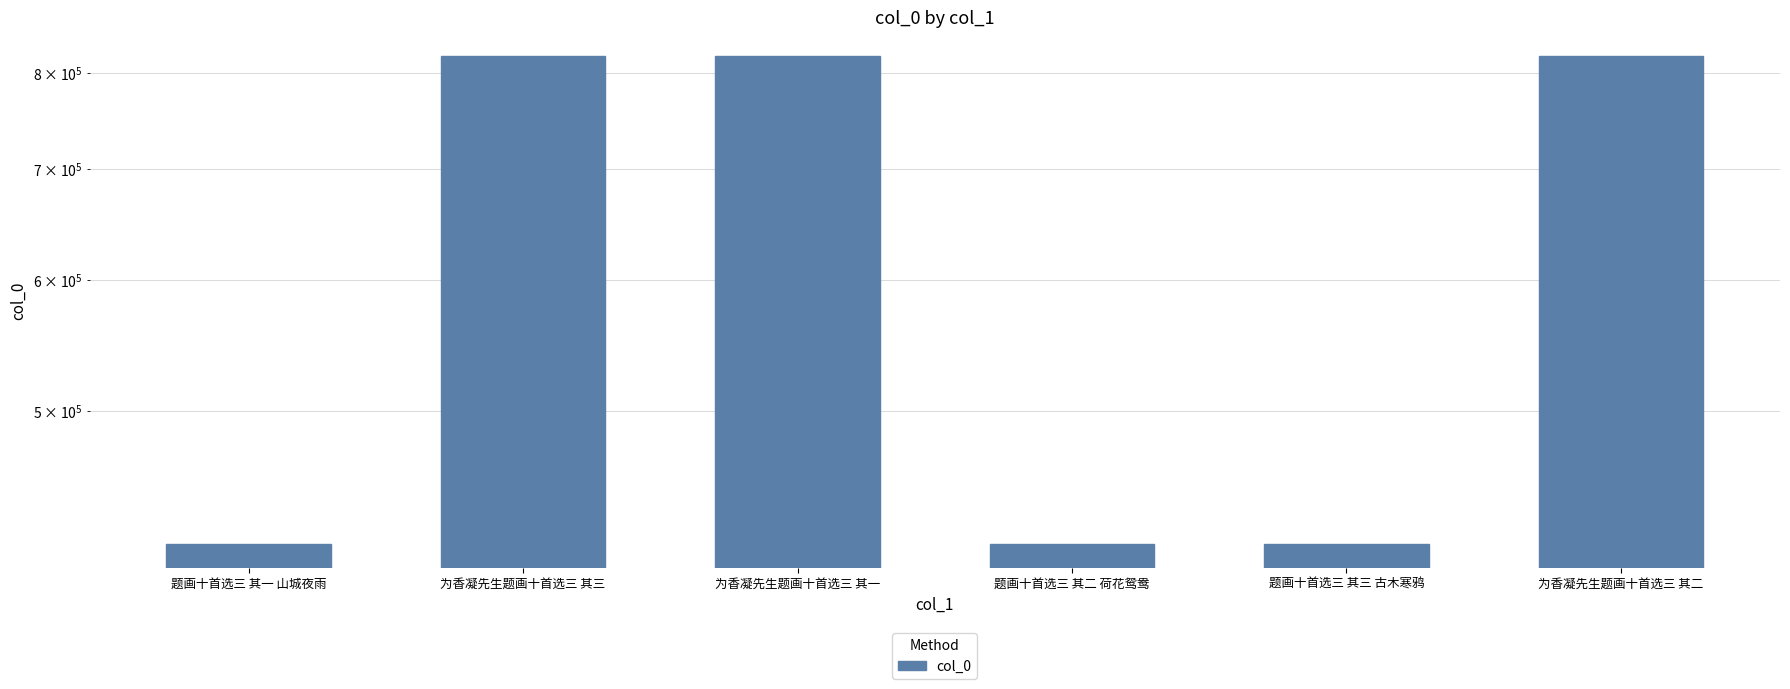

Rank the categories by value from highest to lowest.

为香凝先生题画十首选三 其三, 为香凝先生题画十首选三 其二, 为香凝先生题画十首选三 其一, 题画十首选三 其三 古木寒鸦, 题画十首选三 其二 荷花鸳鸯, 题画十首选三 其一 山城夜雨